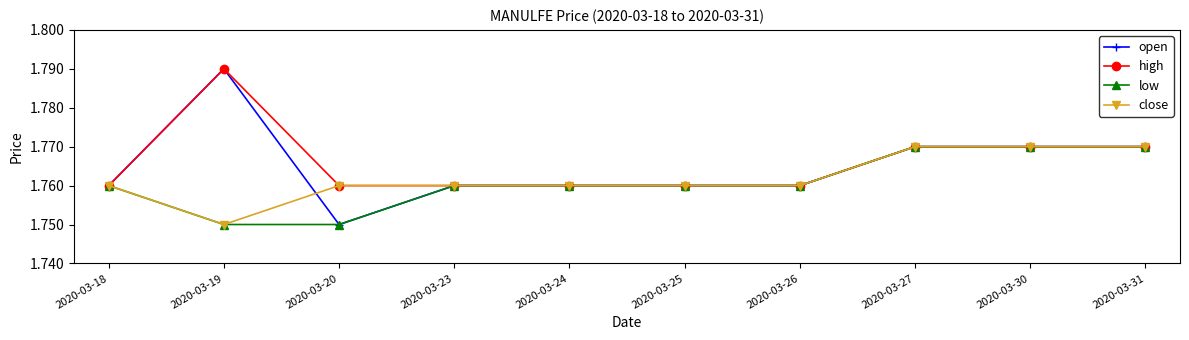

Which series has the widest spread of values?

open